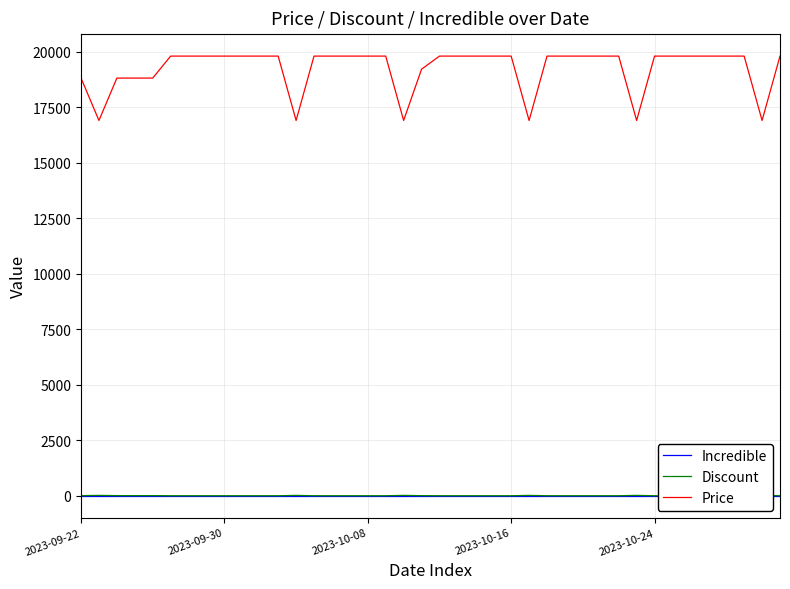

True or false: Price and Discount intersect in this chart.

False